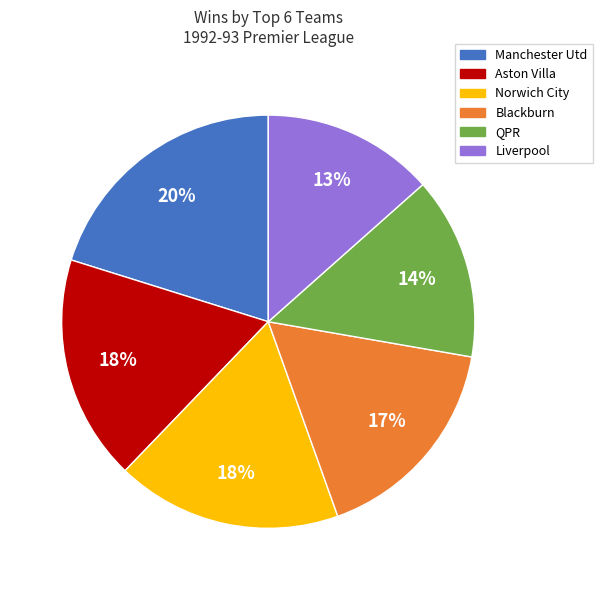

How many slices are in this pie chart?

6